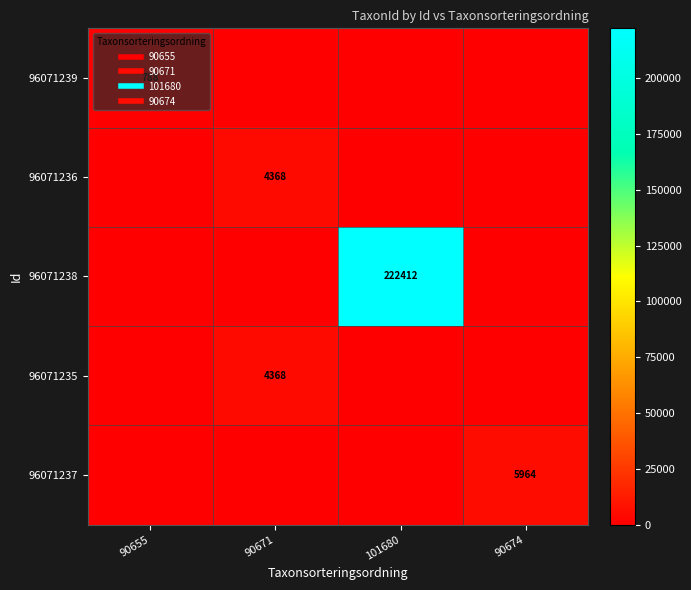

What is the total value across all series at 90674?

5964